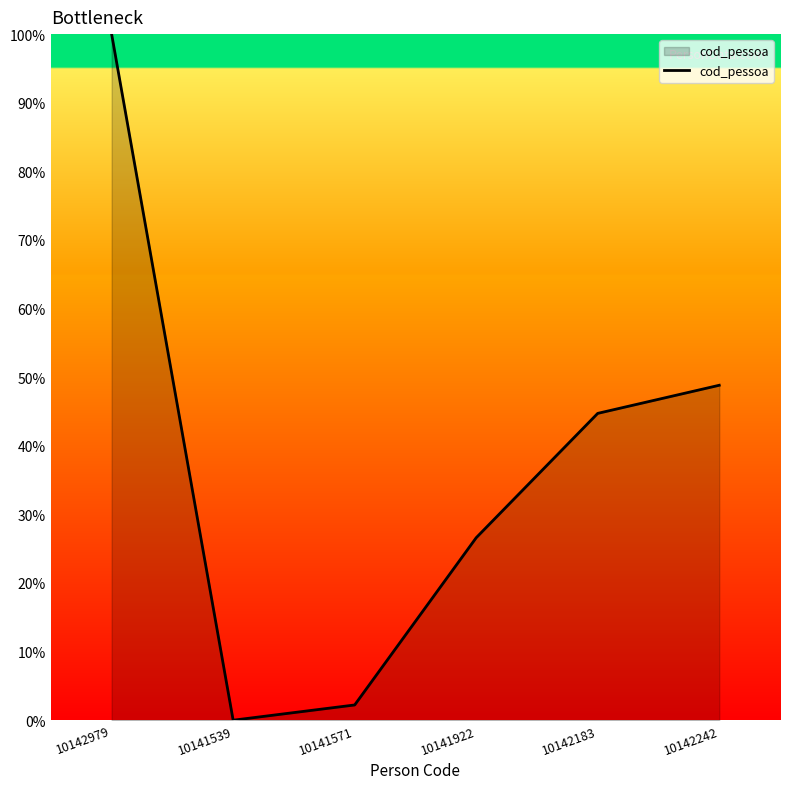

At which category does the data reach its first local valley?

10141539